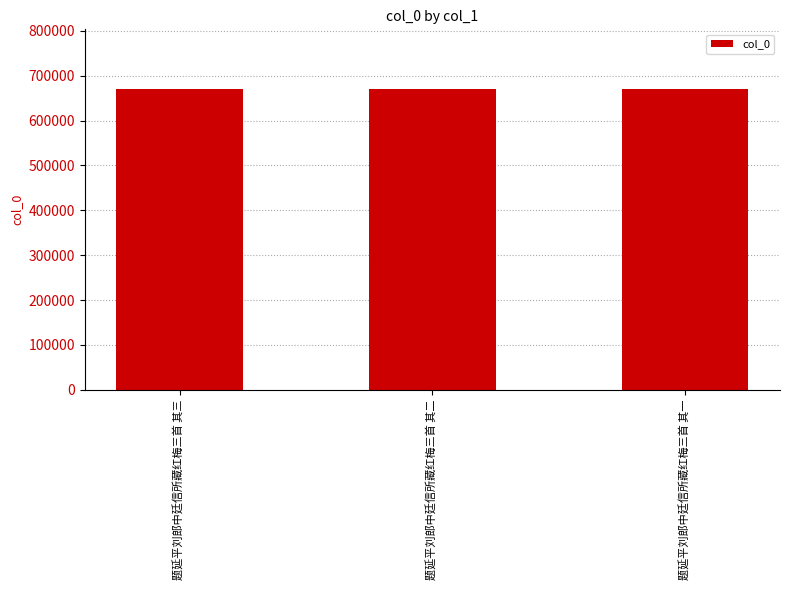

True or false: the data shows 987950 at 题延平刘郎中廷信所藏红梅三首 其一.

False